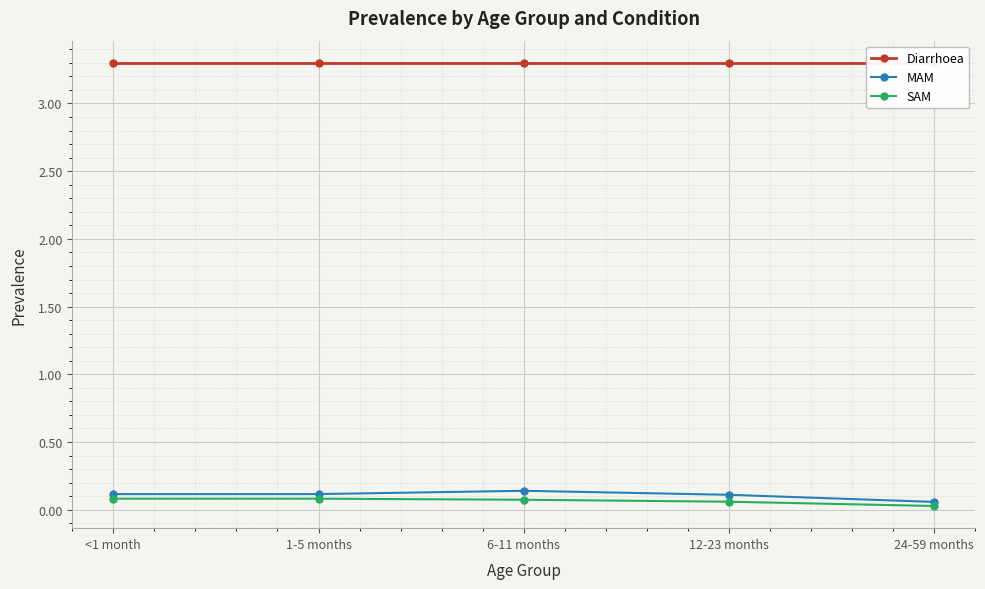

True or false: Diarrhoea has a value of 2.3 at 24-59 months.

False